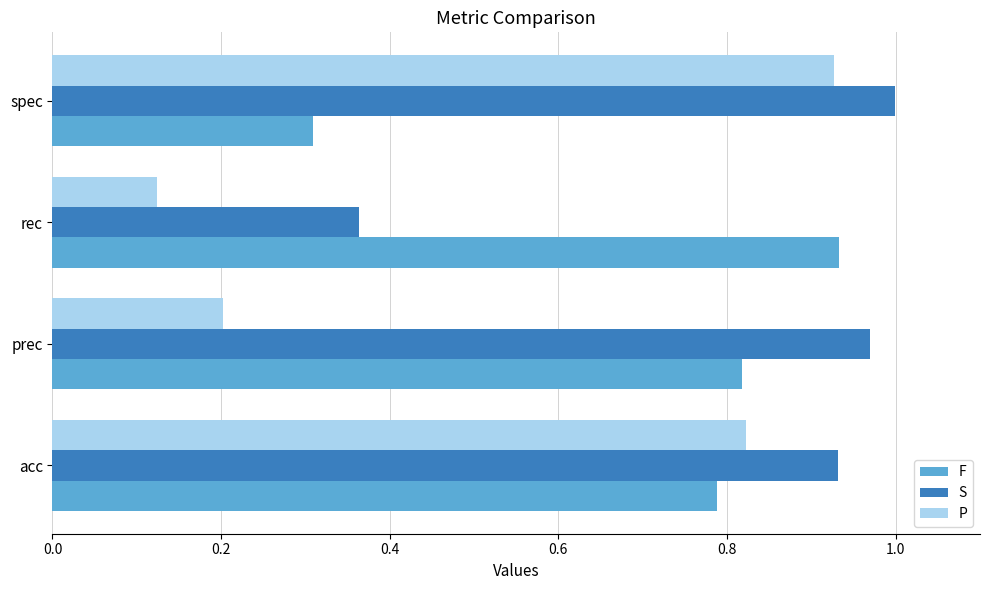

Which category has the lowest value in the P series?

rec